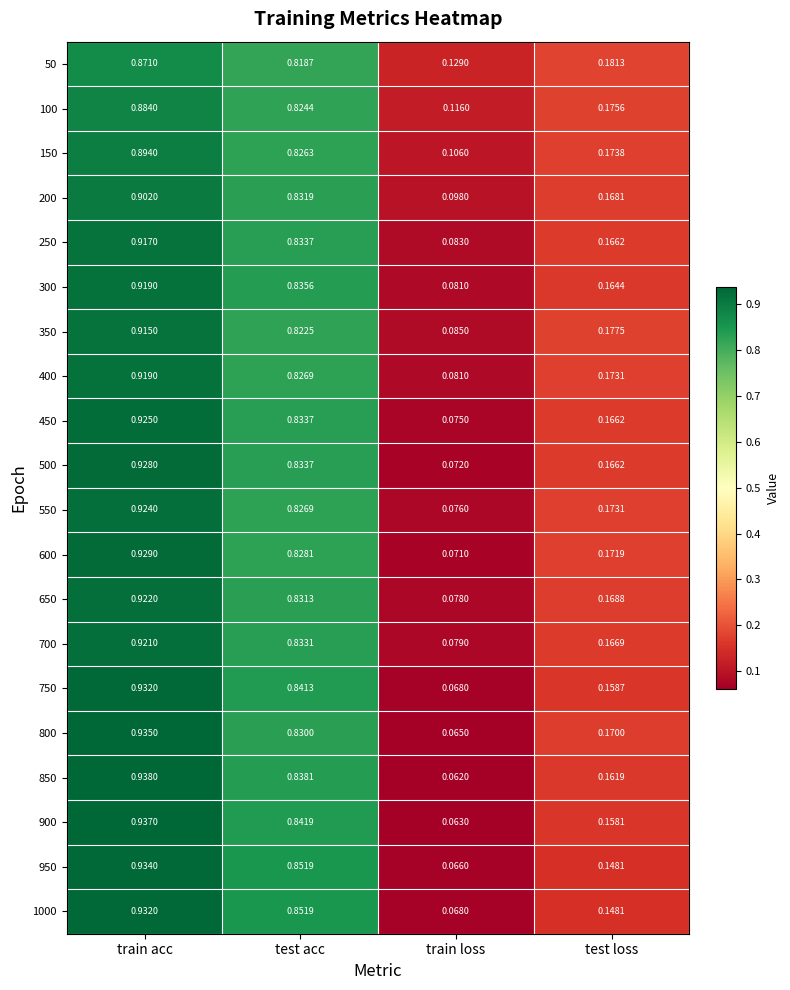

At which category is the sum across all series the highest?

train acc